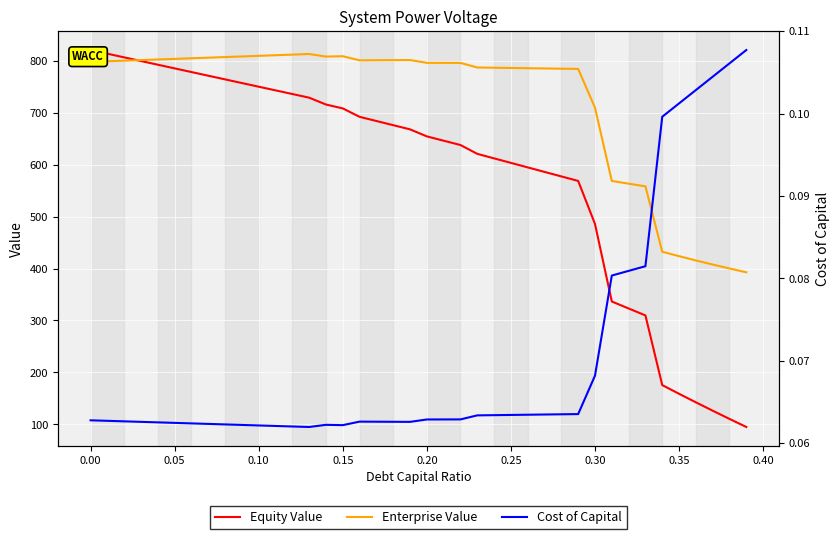

What is the highest value of the Enterprise Value series?

812.9